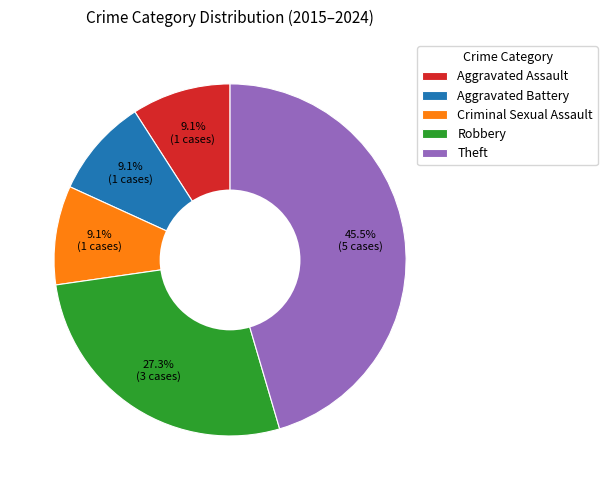

To the nearest percent, what percentage of the pie is Criminal Sexual Assault?

9%